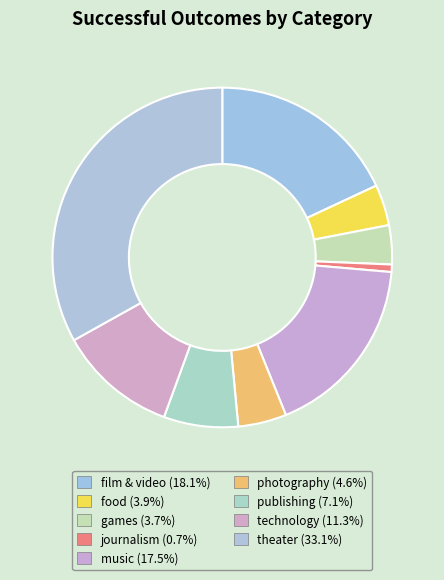

How many segments does this pie chart have?

9